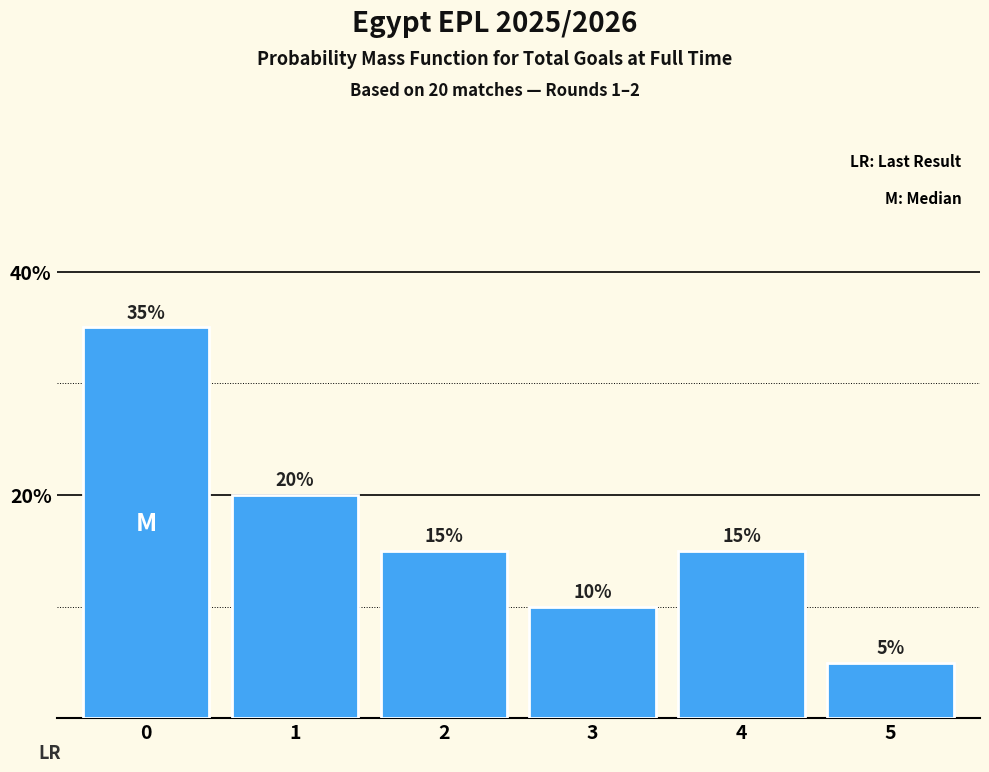

Reading right to left, list all the values displayed in this chart.

5	15	10	15	20	35